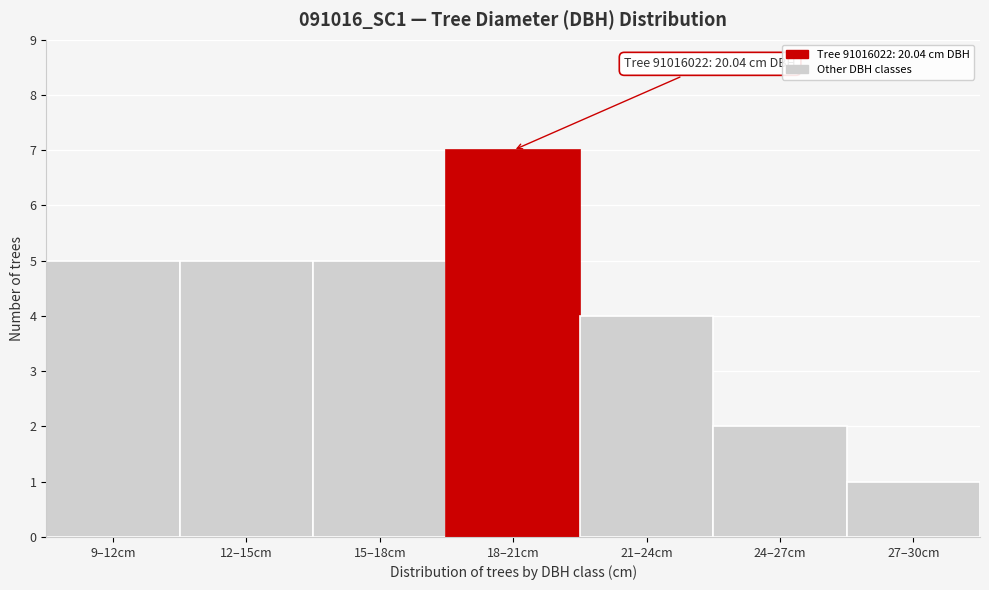

Reading left to right, transcribe all the data shown in this chart.

9–12cm=5	12–15cm=5	15–18cm=5	18–21cm=7	21–24cm=4	24–27cm=2	27–30cm=1